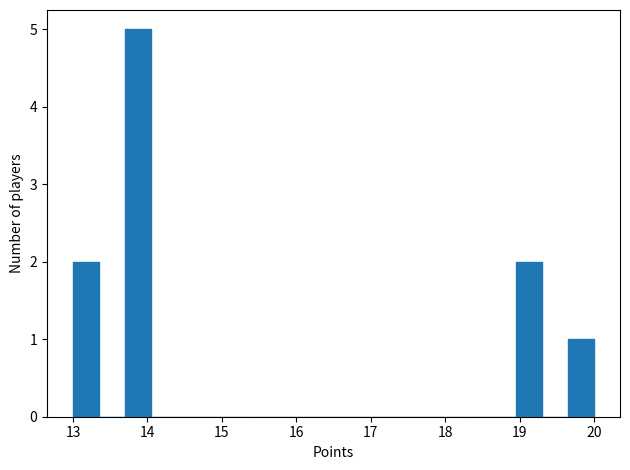

Read against the x-axis, roughly where is the centre of the tallest bar?

13.9